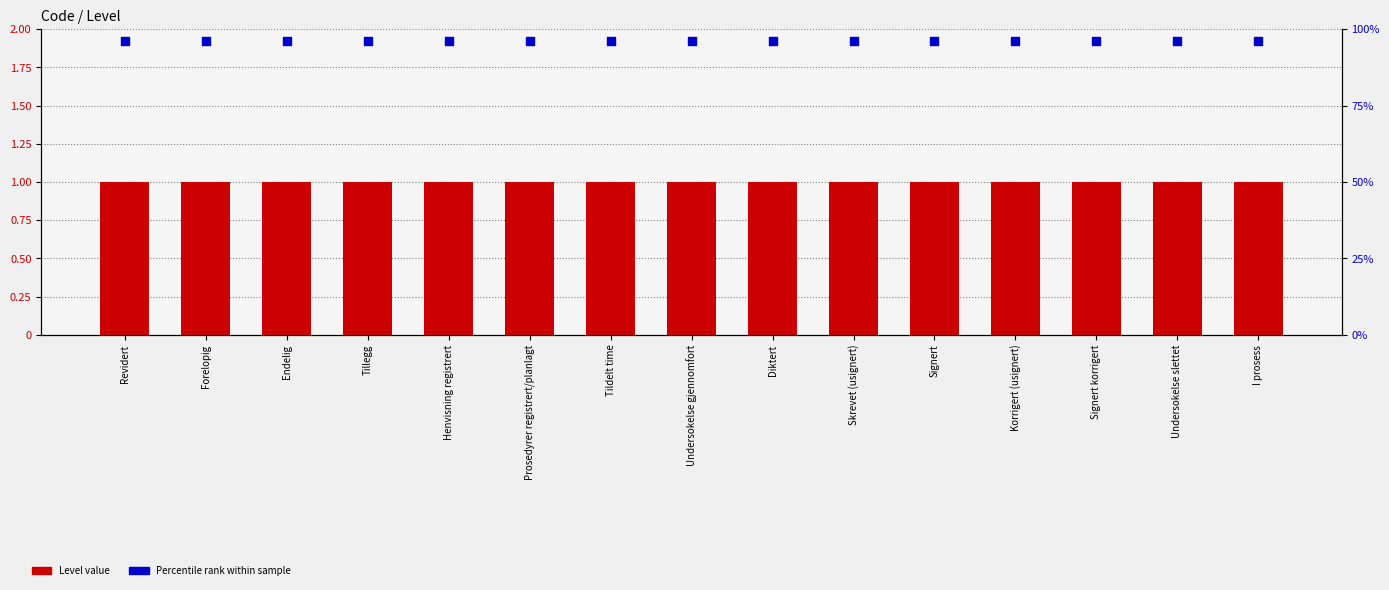

Which series has the largest total across all categories?

Percentile rank within sample